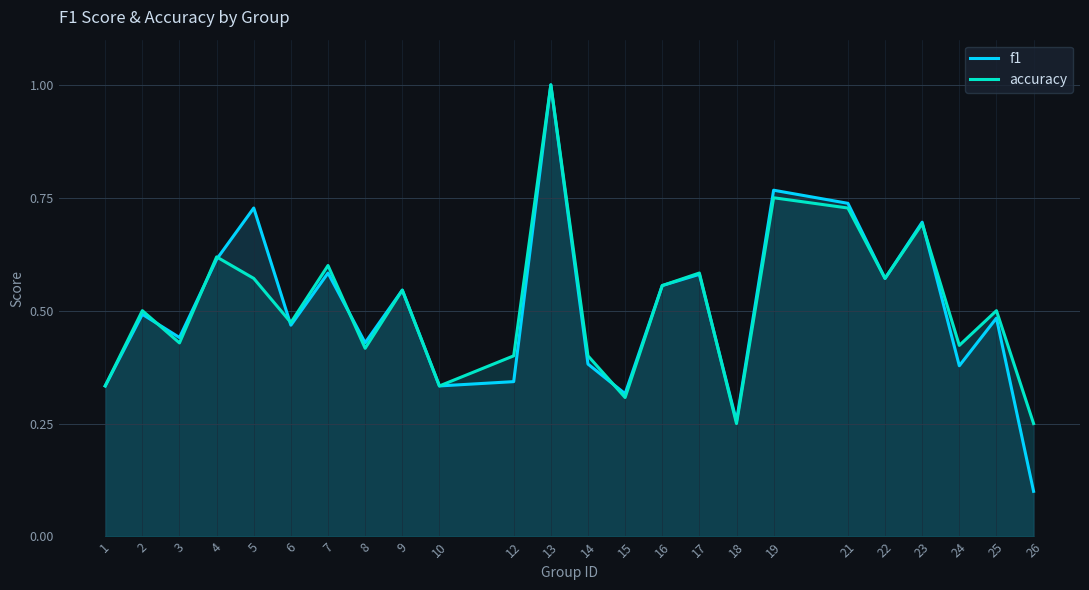

What is the difference between the accuracy values at 2 and 14?

0.1